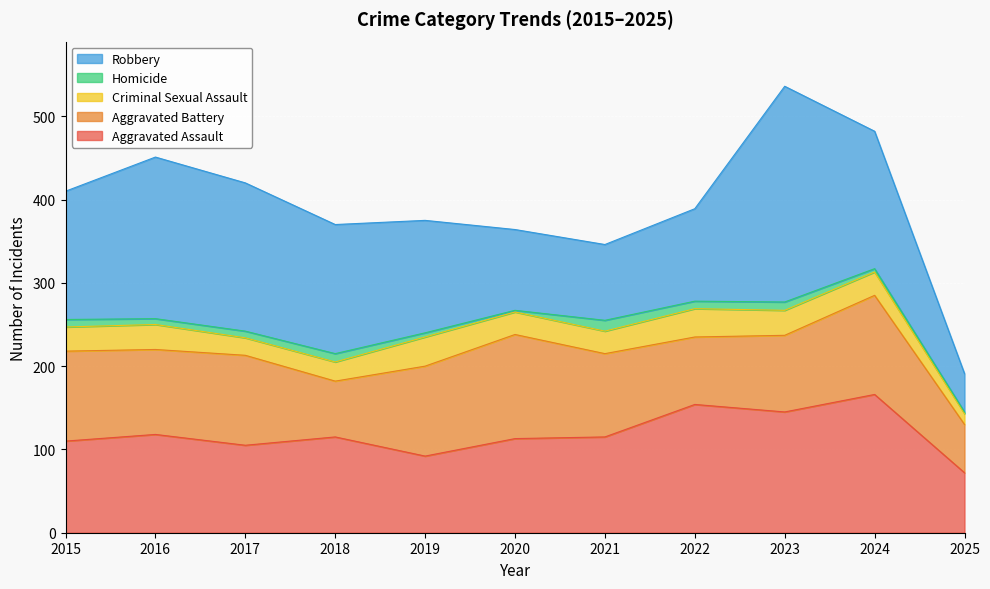

What is the difference between the maximum and minimum values in the Criminal Sexual Assault series?

22